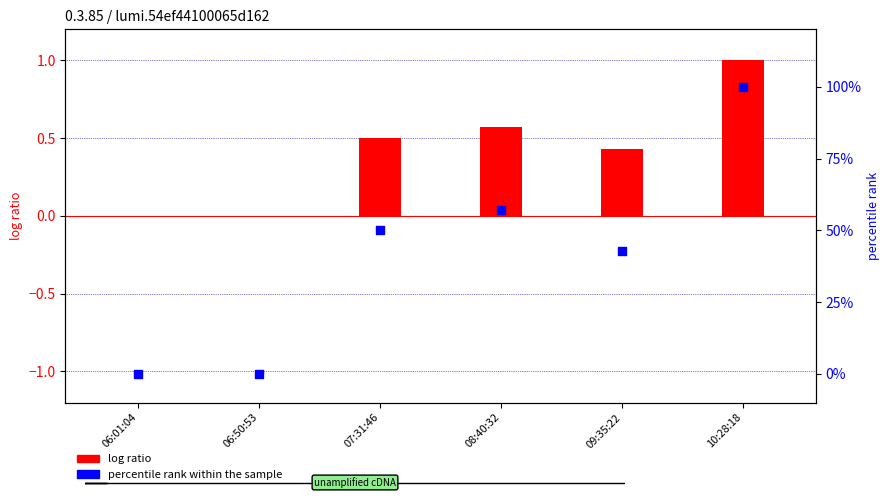

Which series contains the highest Y value?

percentile rank within the sample